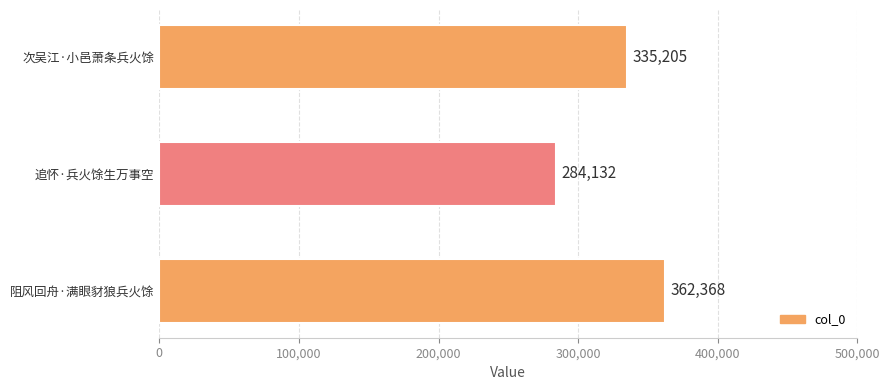

What is the label of the 3rd bar from the bottom?

次吴江·小邑萧条兵火馀